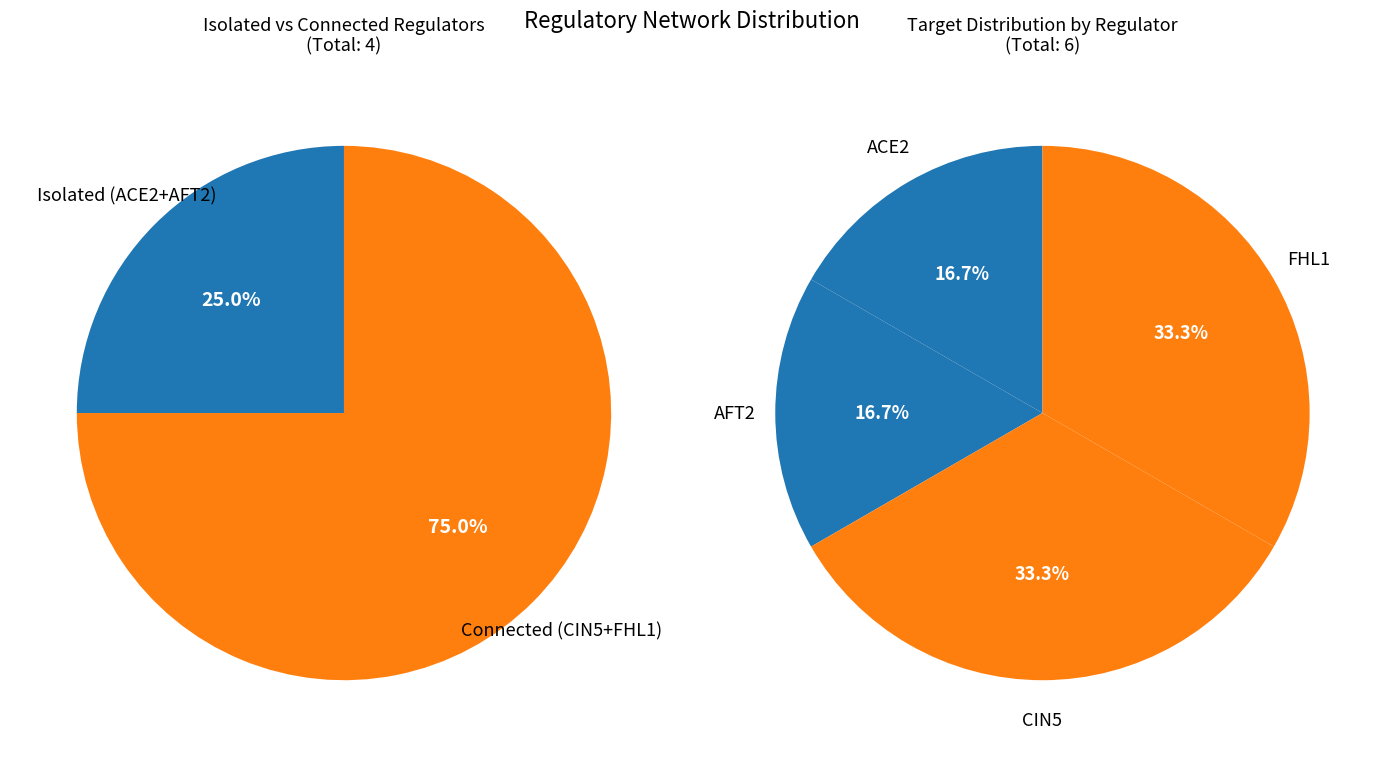

Between CIN5 and AFT2, which is larger?

CIN5